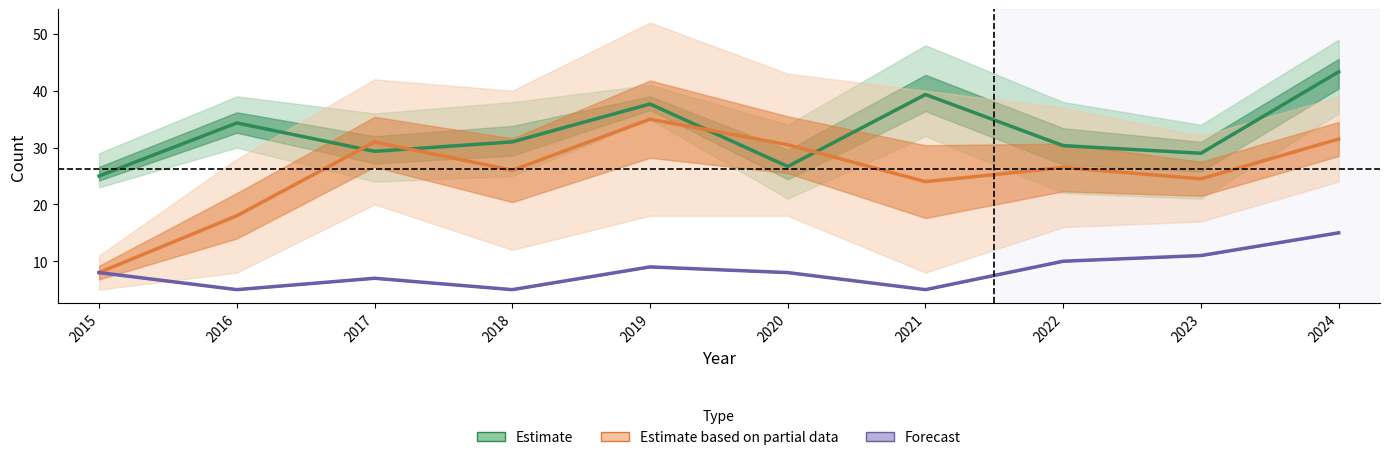

Does the chart display data point markers on the line(s)?

No